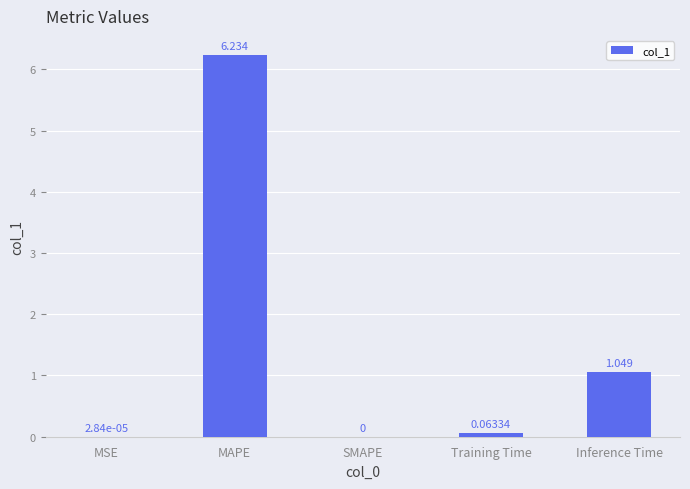

Count the number of data series in this chart.

1